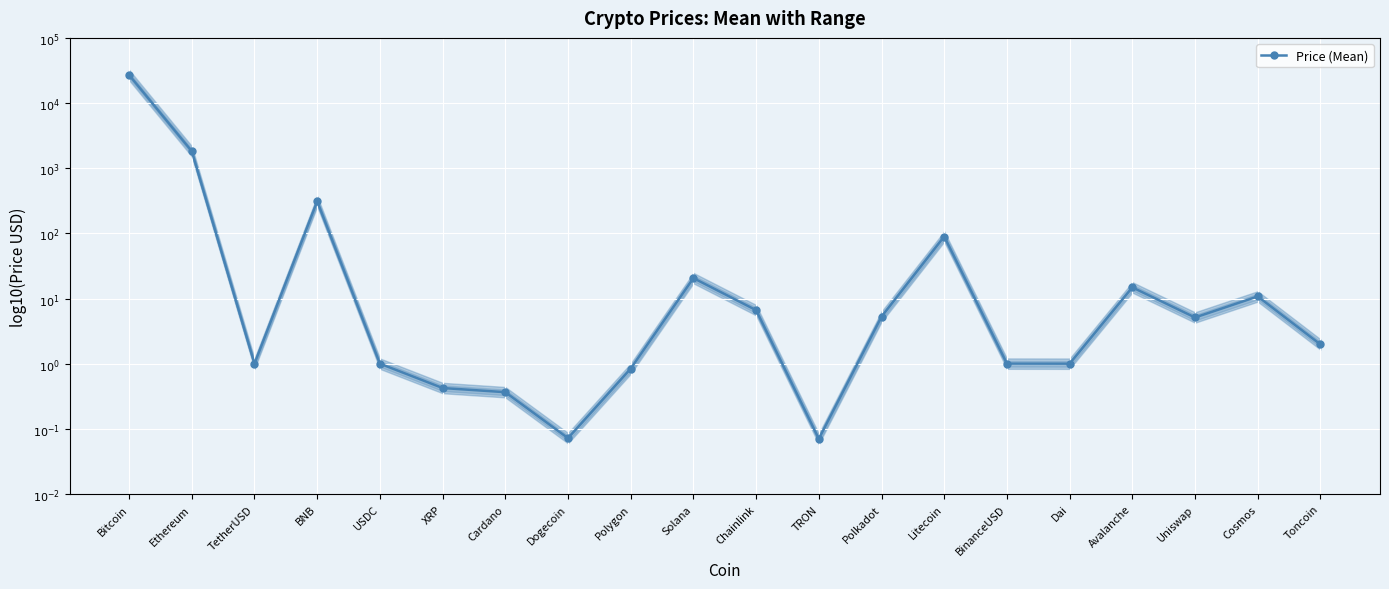

What is the change in value from Polkadot to Cosmos?

+0.3